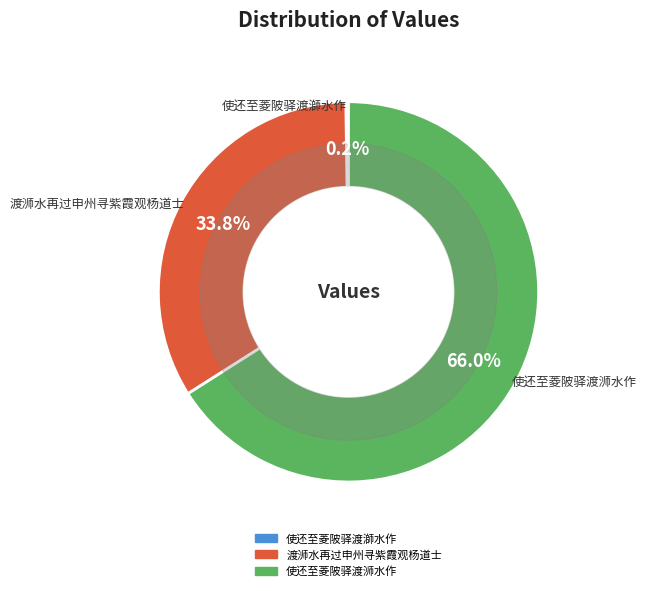

What is the ratio of the value at 使还至菱陂驿渡浉水作 to the value at 渡浉水再过申州寻紫霞观杨道士?

2.0